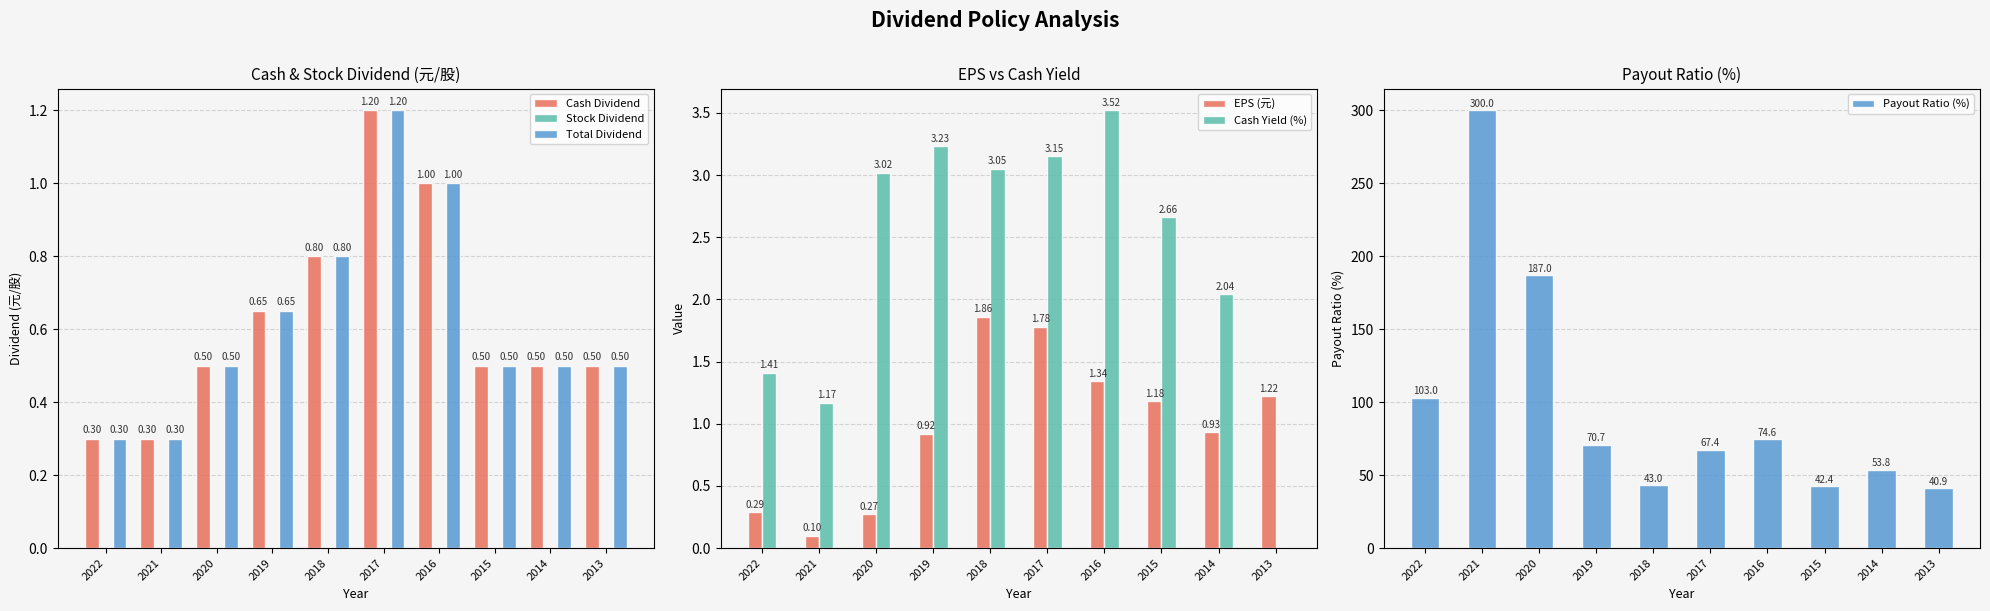

What are all the series names shown in the legend?

Cash Dividend, Stock Dividend, Total Dividend, EPS (元), Cash Yield (%), Payout Ratio (%)